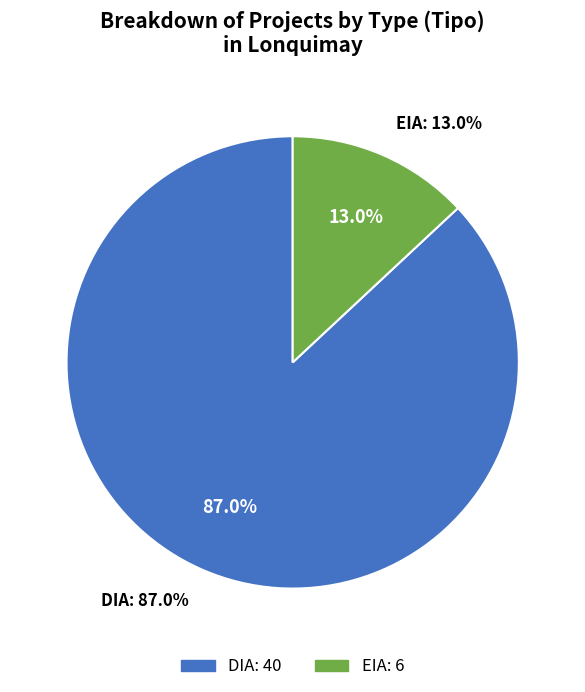

How many slices are in this pie chart?

2